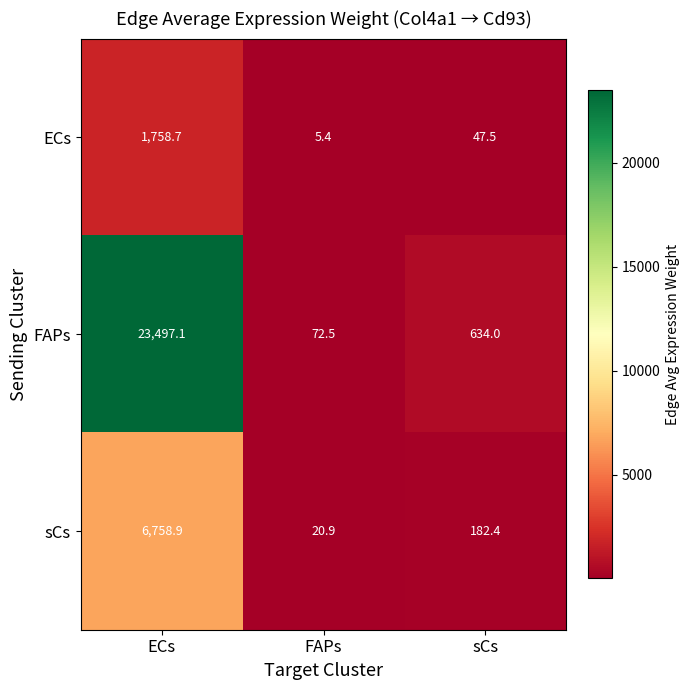

Which series has the largest total across all categories?

FAPs